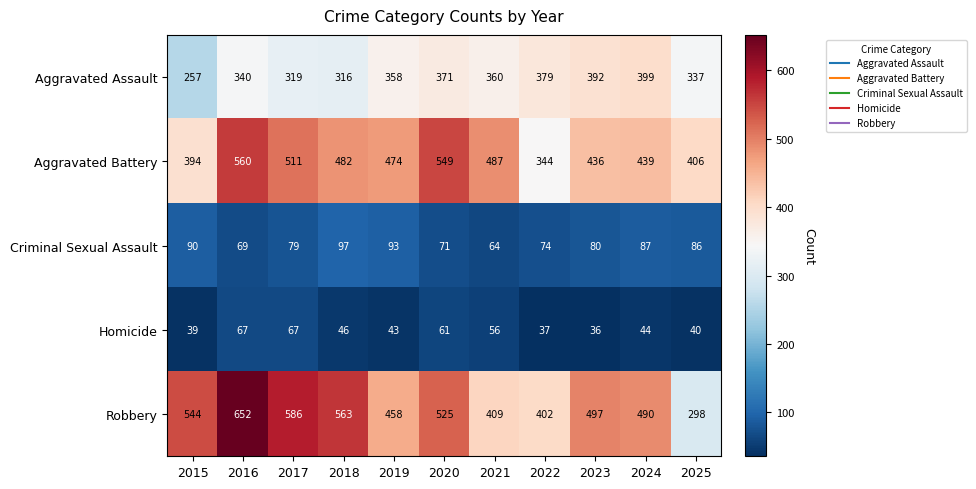

What is the difference between the maximum and minimum values in the Aggravated Battery series?

216